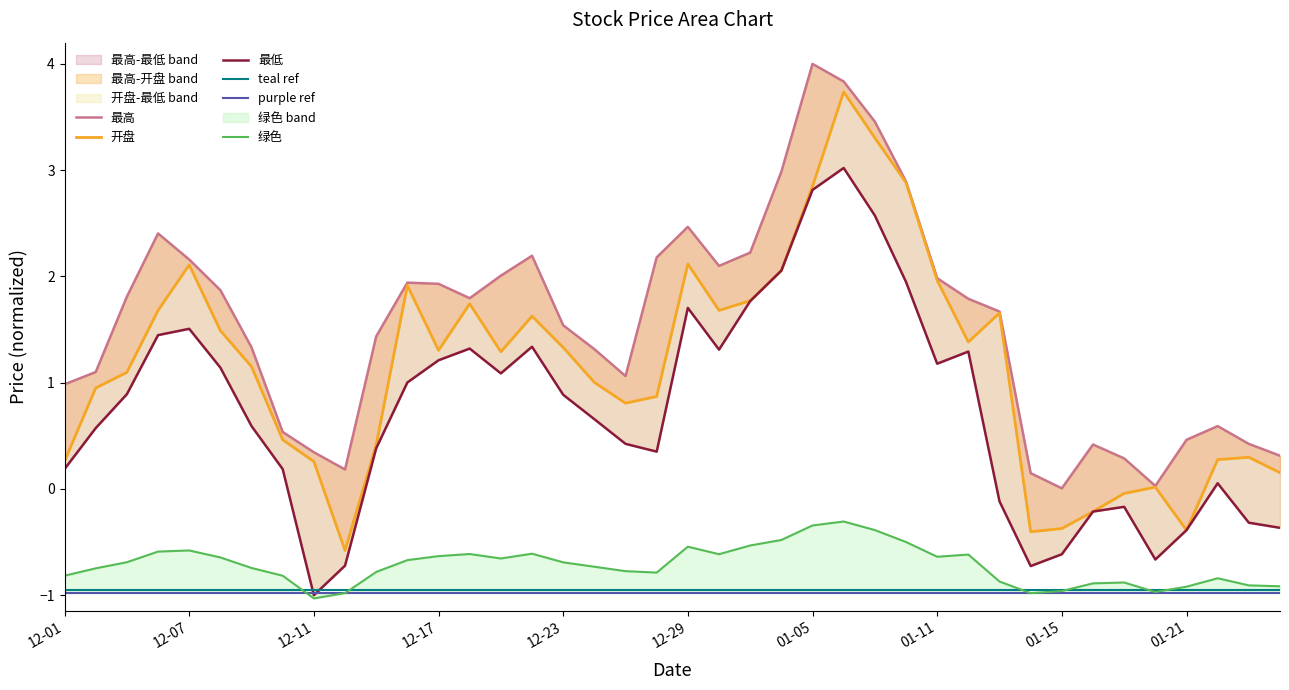

The 开盘 series shows 1.1 at 22. True or false?

False